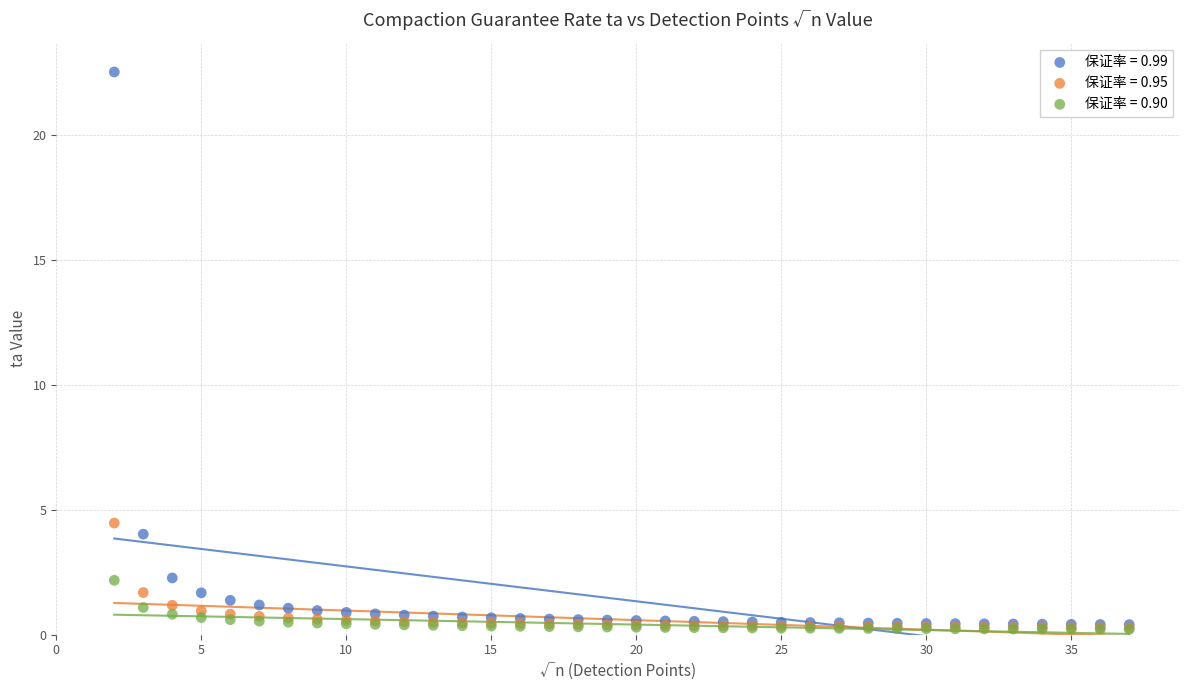

What are all the series names shown in the legend?

保证率 = 0.99, 保证率 = 0.95, 保证率 = 0.90